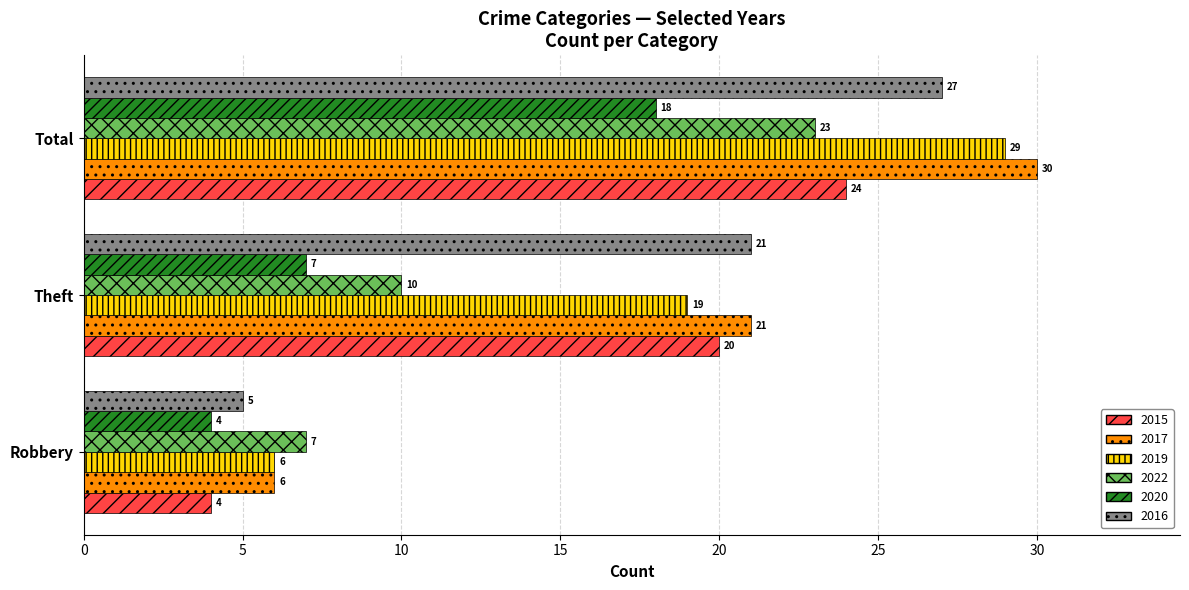

Is it true that 2020 equals 2 at Theft?

False